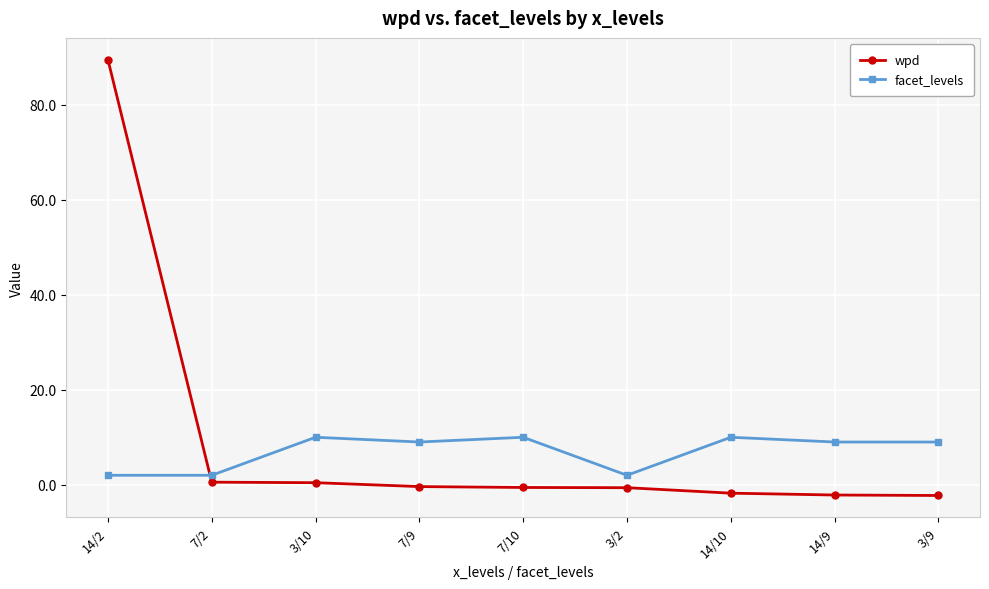

What is the label of the 4th point from the left?

7/9